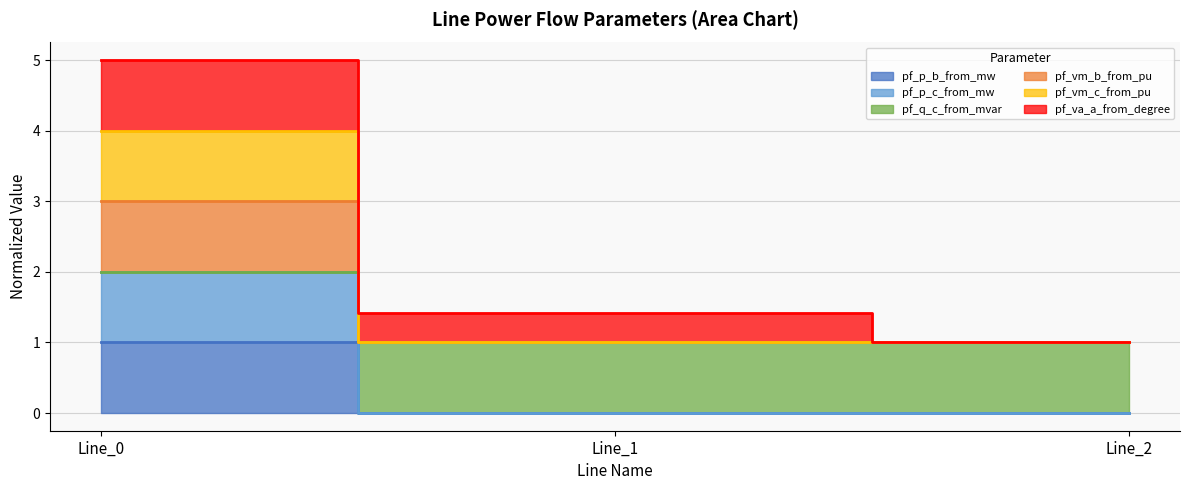

Which series has the largest range (max minus min)?

pf_vm_c_from_pu